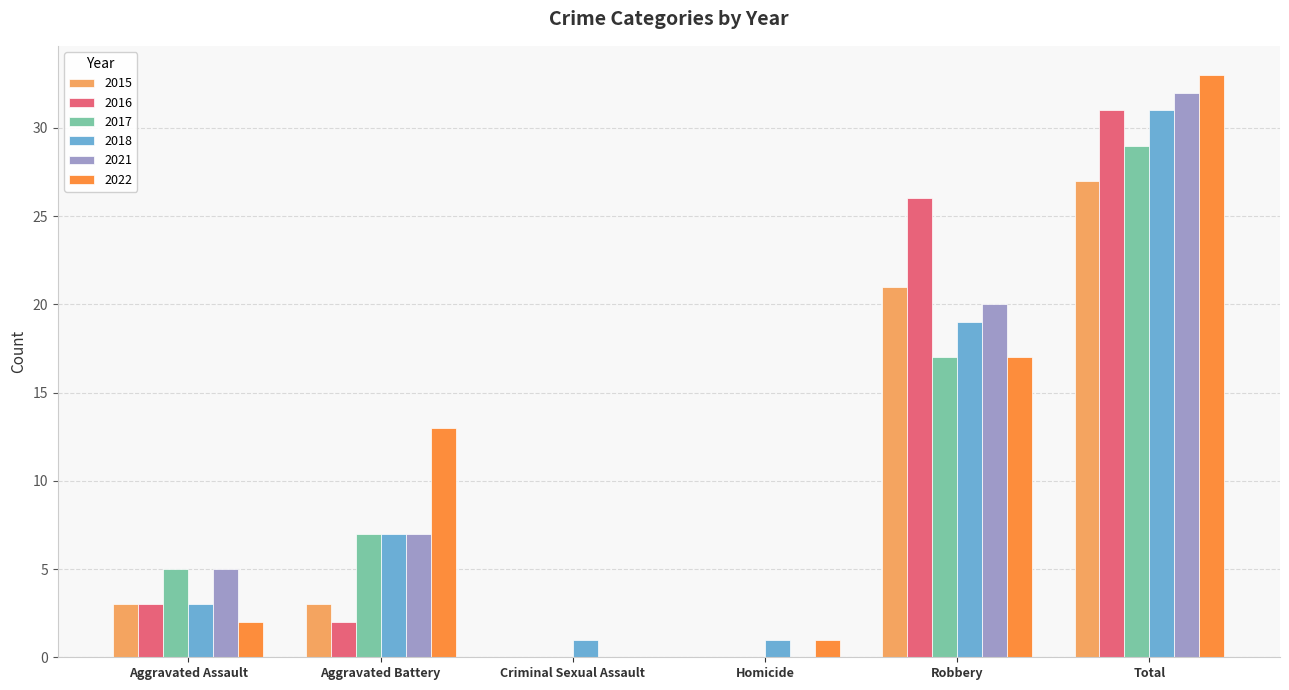

What is the average value of the 2016 series?

10